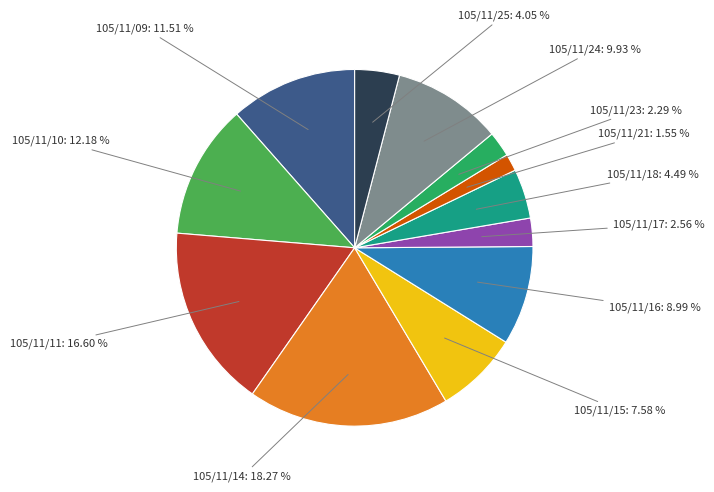

To the nearest percent, what is the average slice percentage?

8%